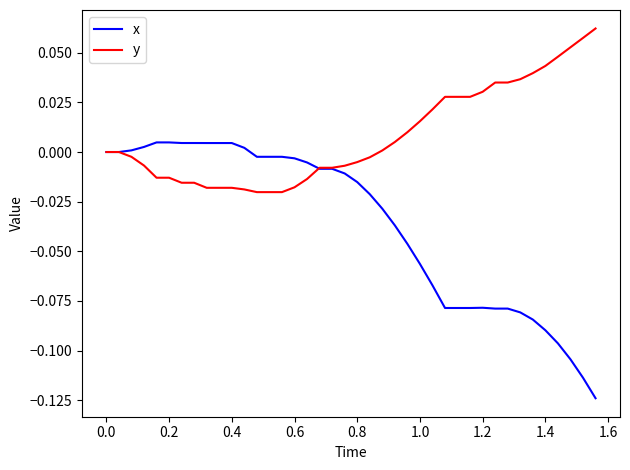

Which series has the largest range (max minus min)?

x